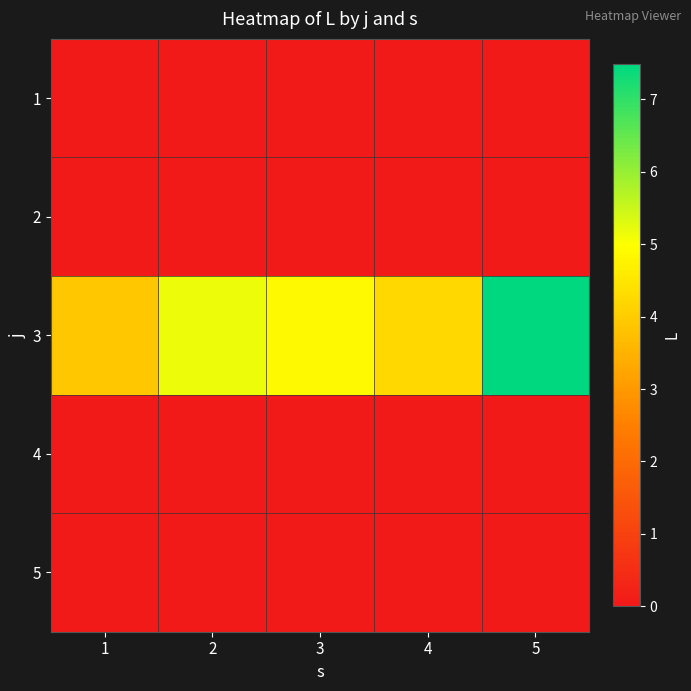

Rank the series by their maximum value, from highest to lowest.

3, 1, 2, 4, 5